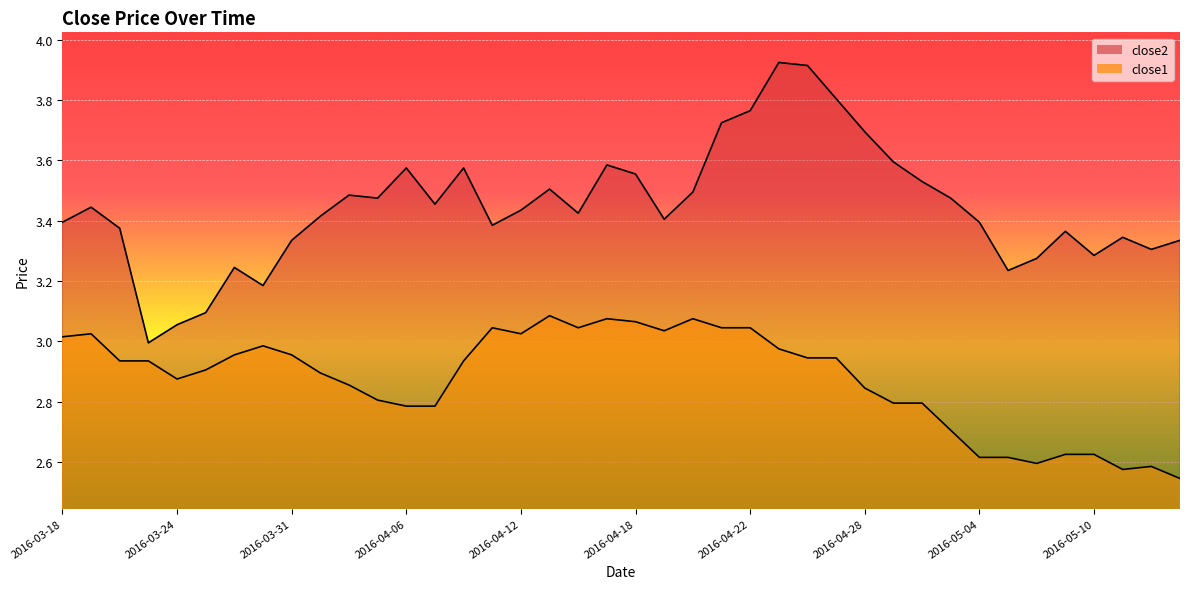

How many lines are shown in the chart?

2